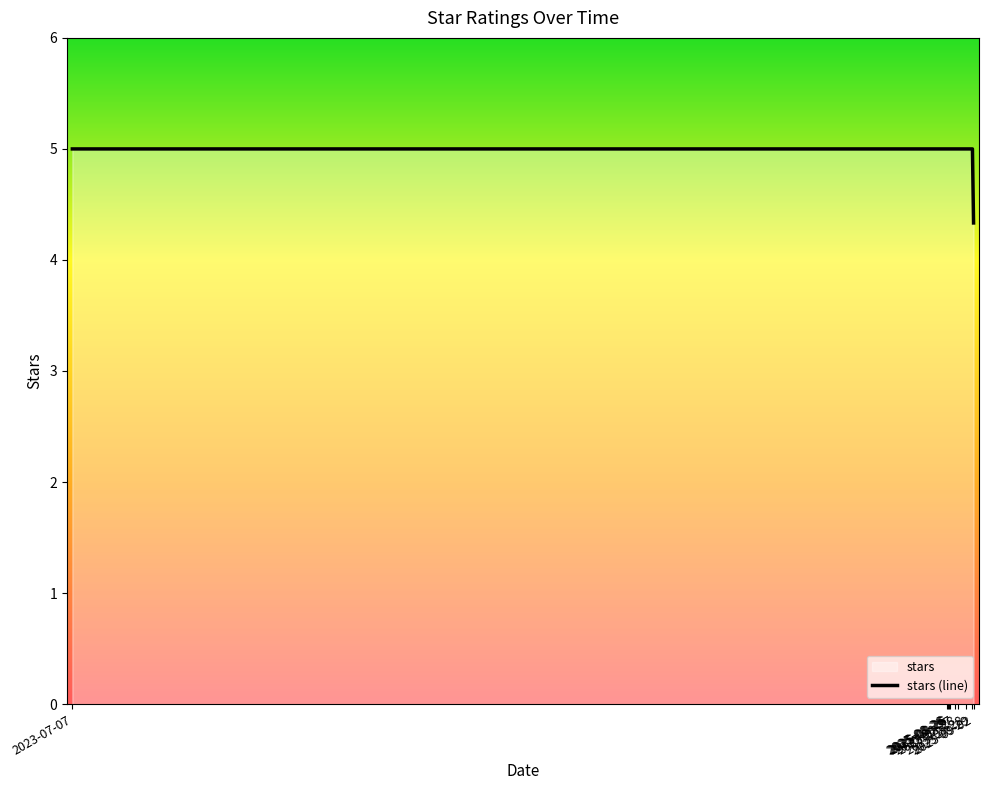

What is the minimum value shown in the chart?

4.3